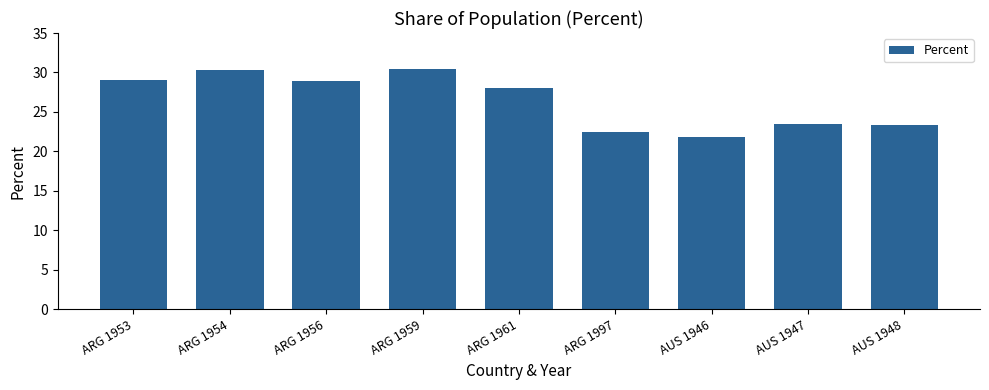

What is the maximum value shown in the chart?

30.4